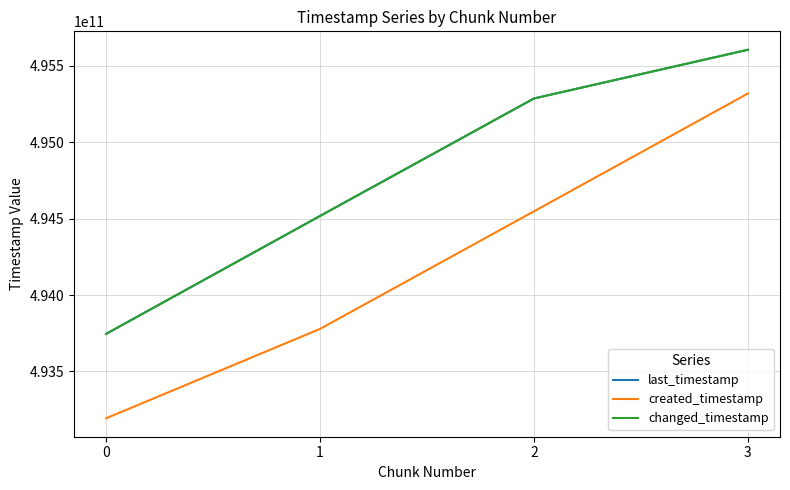

Does the chart have visible grid lines?

Yes